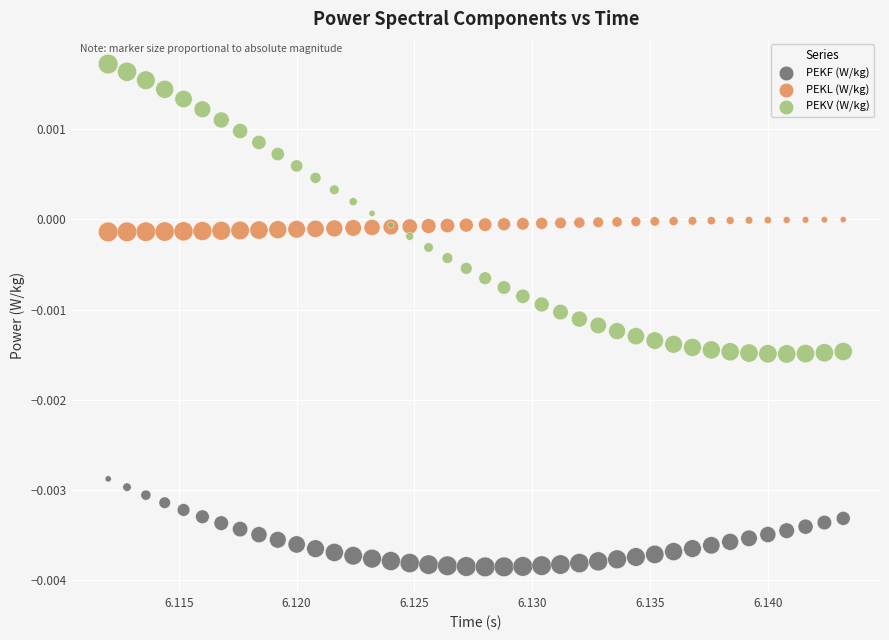

Which series contains the lowest Y value?

PEKF (W/kg)